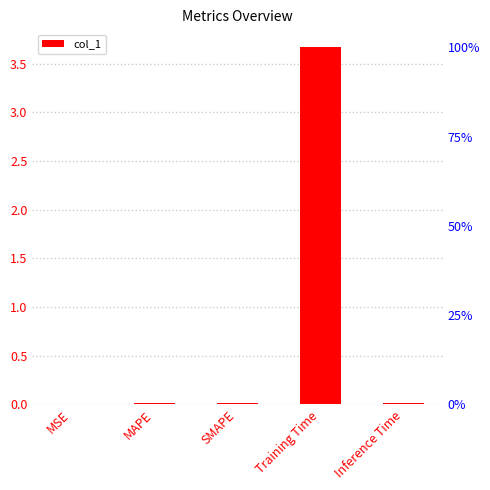

Reading left to right, what are all the values shown in this chart?

MSE=0.0	MAPE=0.0	SMAPE=0.0	Training Time=3.7	Inference Time=0.0